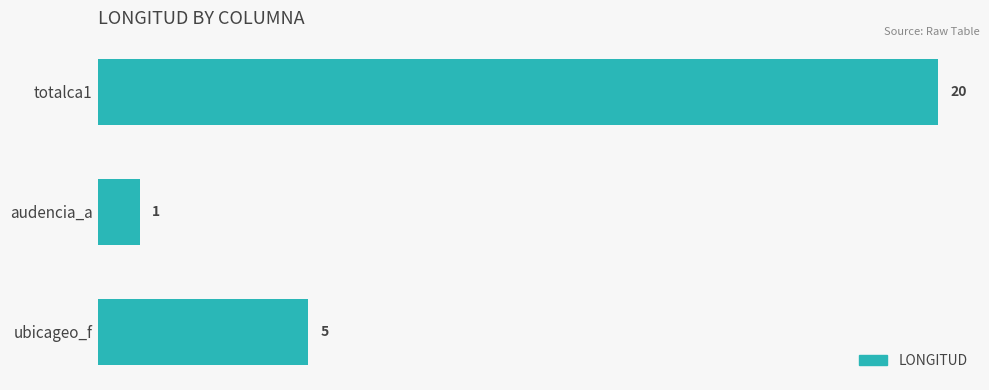

How many distinct data groups are displayed?

1